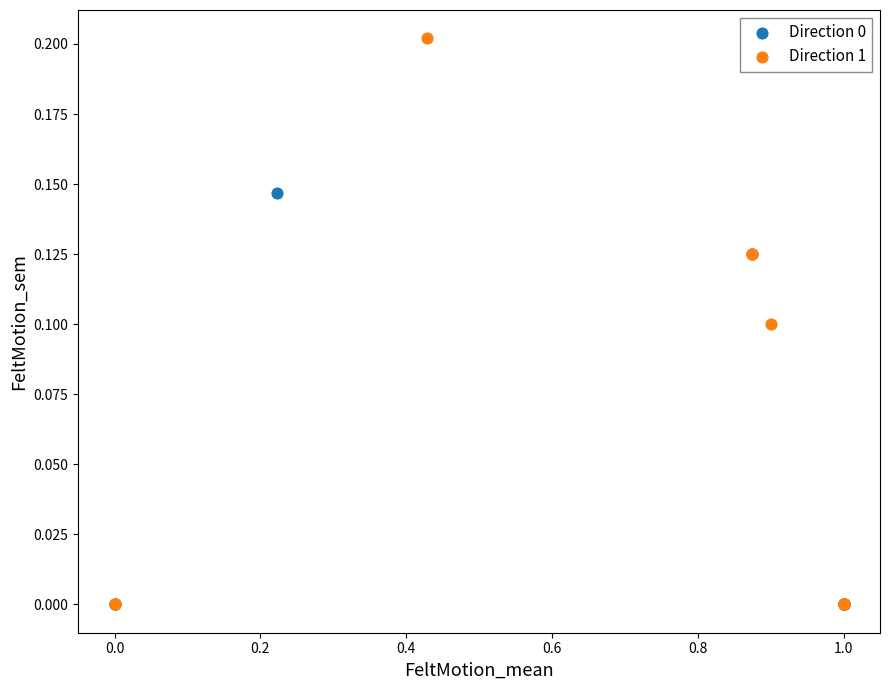

Which series reaches the maximum Y coordinate?

Direction 1